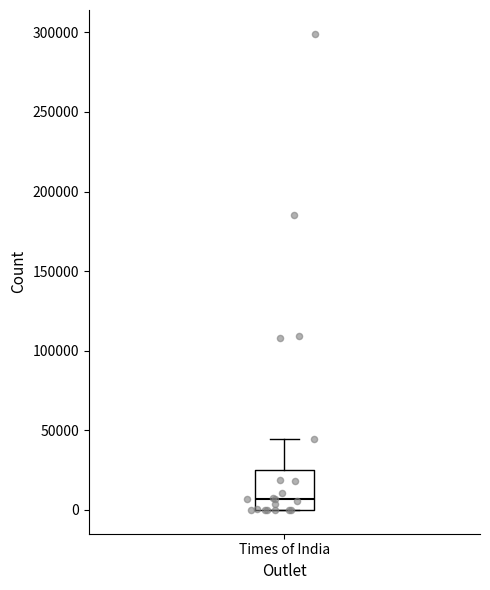

Where is the lower edge of the box for Times of India on the y-axis? The values are not printed on the chart, so give them approximately, as read against the axis.

0